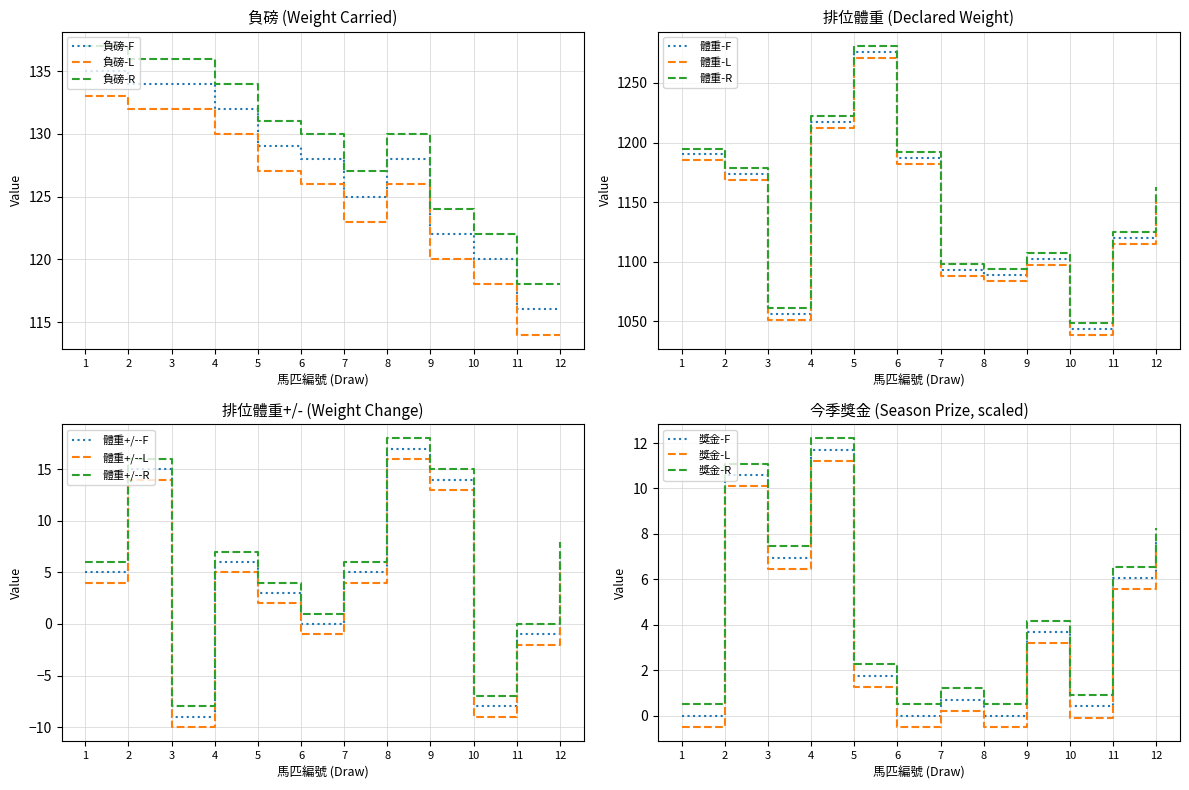

At which label does 負磅 first exceed 128?

1